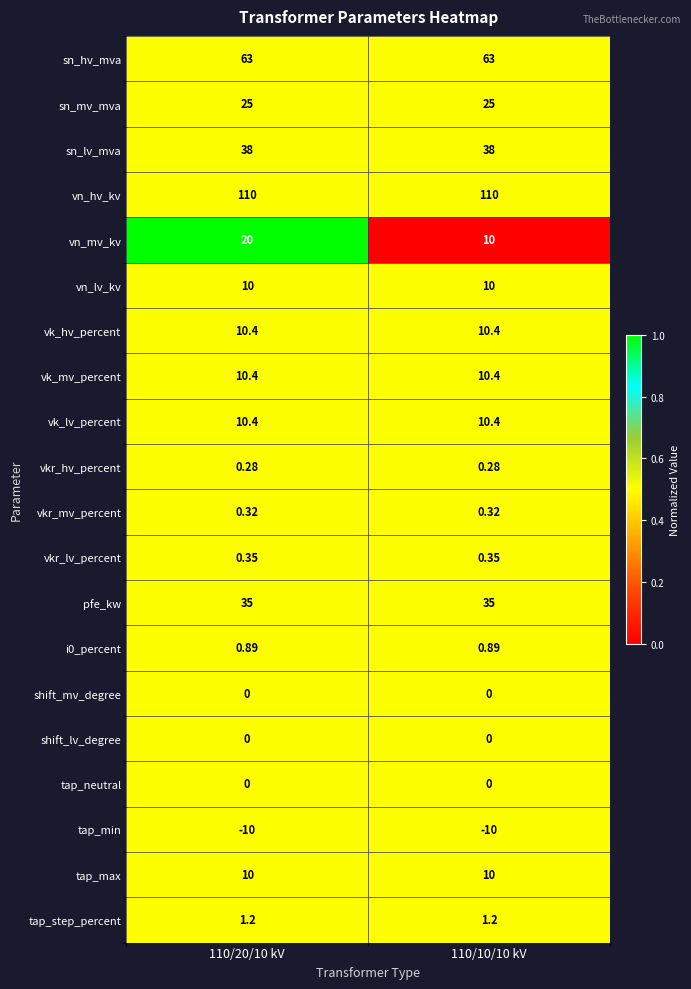

Which series has the largest range (max minus min)?

vn_mv_kv